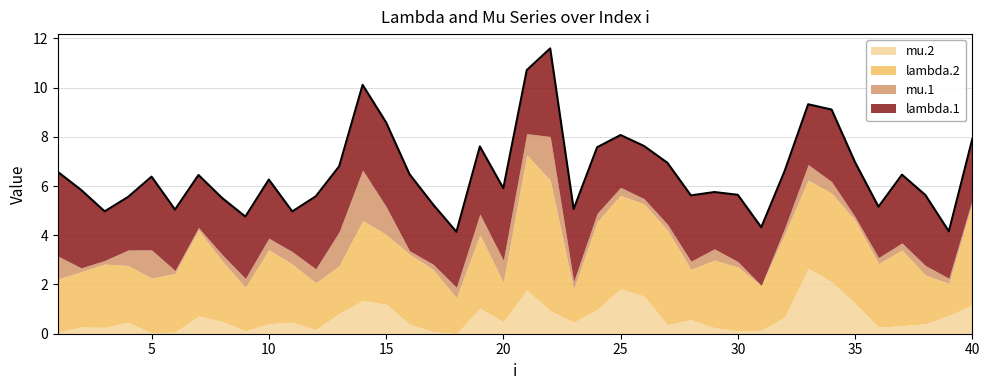

True or false: mu.2 and lambda.2 intersect in this chart.

False